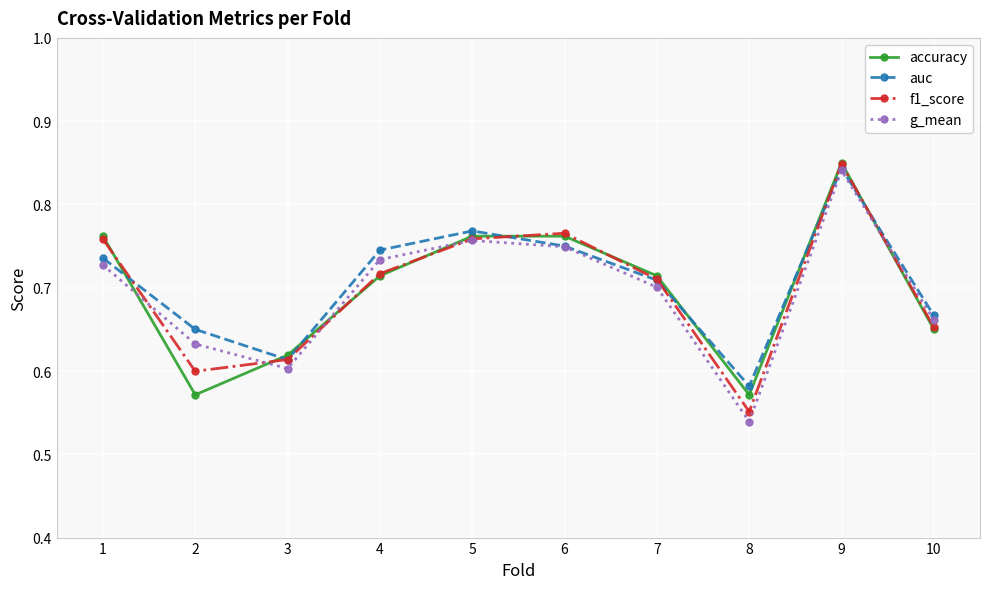

True or false: f1_score has more than 2 points higher than both neighbors.

False